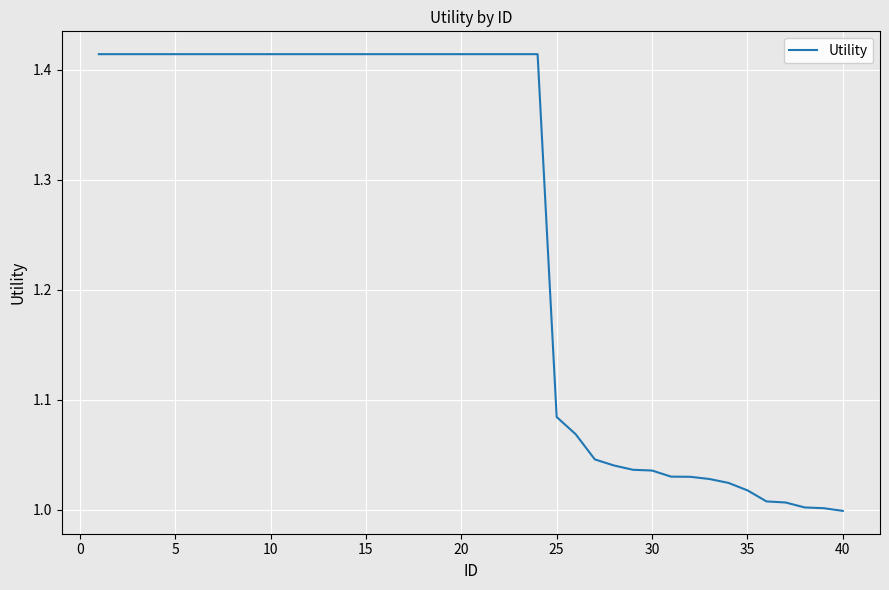

What is the difference between the maximum and minimum values?

0.4